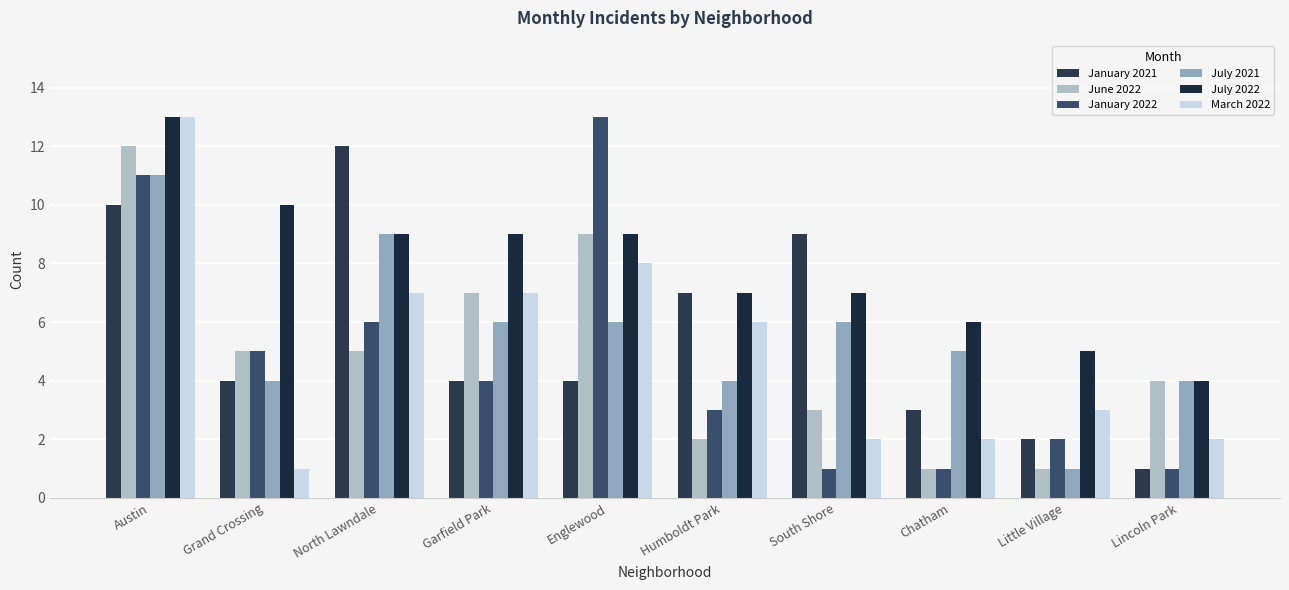

Is it true that July 2021 equals 9 at North Lawndale?

True